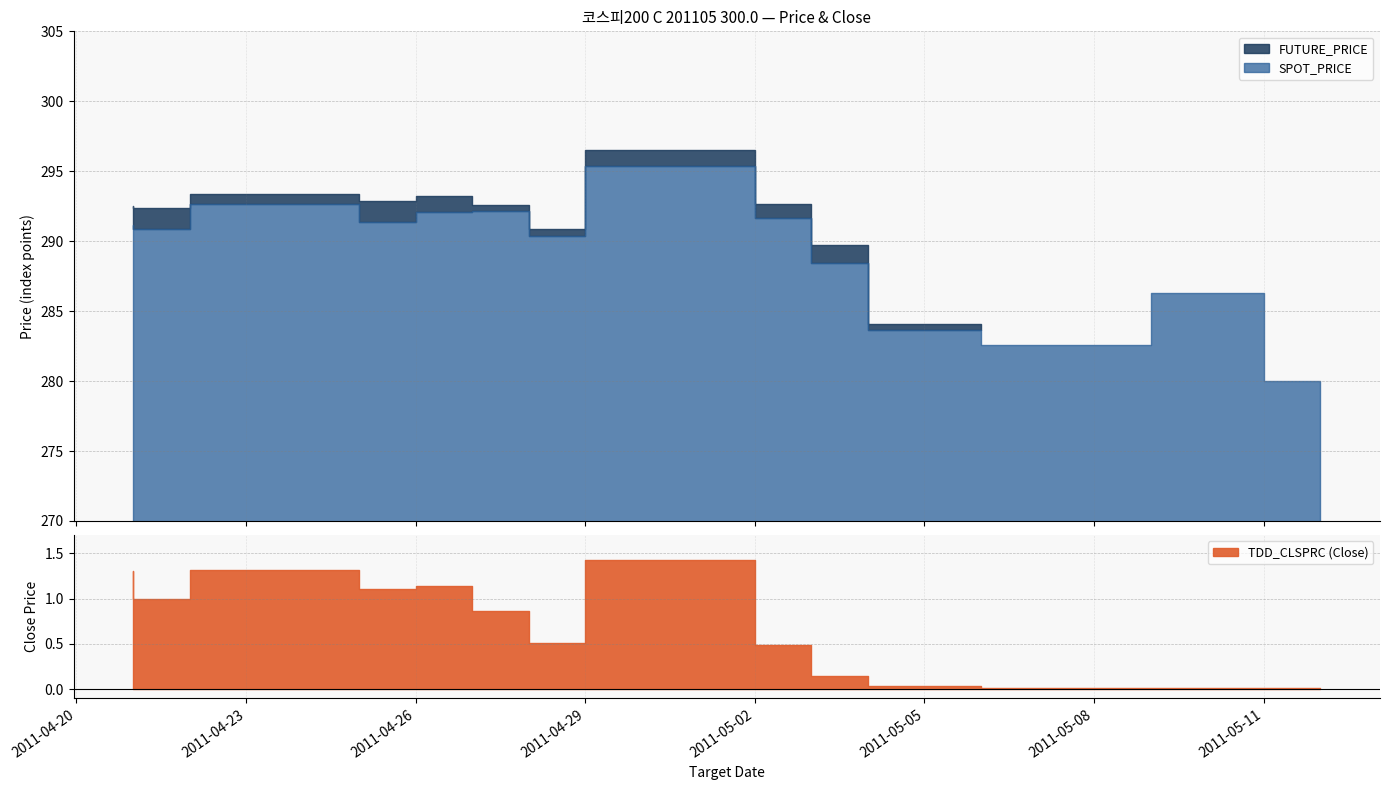

Reading left to right, list all the values displayed in this chart.

FUTURE_PRICE: 2011-04-21=292.6	2011-04-22=292.4	2011-04-25=293.4	2011-04-26=292.9	2011-04-27=293.2	2011-04-28=292.6	2011-04-29=290.9	2011-05-02=296.5	2011-05-03=292.6	2011-05-04=289.8	2011-05-06=284.1	2011-05-09=282.1	2011-05-11=285.8	2011-05-12=278.9
SPOT_PRICE: 2011-04-21=291.2	2011-04-22=290.8	2011-04-25=292.7	2011-04-26=291.4	2011-04-27=292.1	2011-04-28=292.1	2011-04-29=290.4	2011-05-02=295.4	2011-05-03=291.6	2011-05-04=288.5	2011-05-06=283.7	2011-05-09=282.6	2011-05-11=286.3	2011-05-12=280.0
TDD_CLSPRC: 2011-04-21=1.3	2011-04-22=1.0	2011-04-25=1.3	2011-04-26=1.1	2011-04-27=1.1	2011-04-28=0.9	2011-04-29=0.5	2011-05-02=1.4	2011-05-03=0.5	2011-05-04=0.1	2011-05-06=0.0	2011-05-09=0.0	2011-05-11=0.0	2011-05-12=0.0